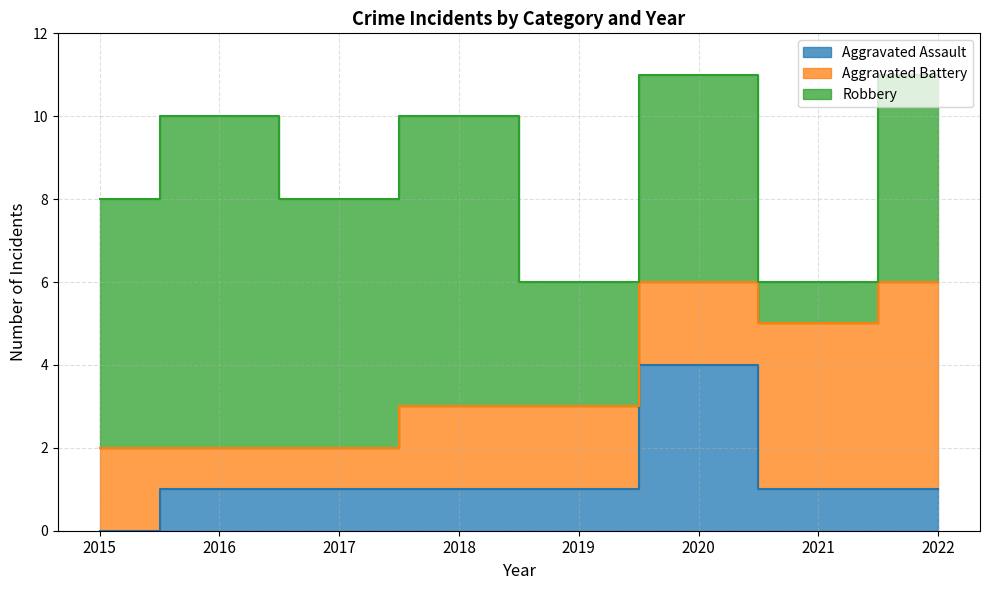

Which series has the largest range (max minus min)?

Robbery